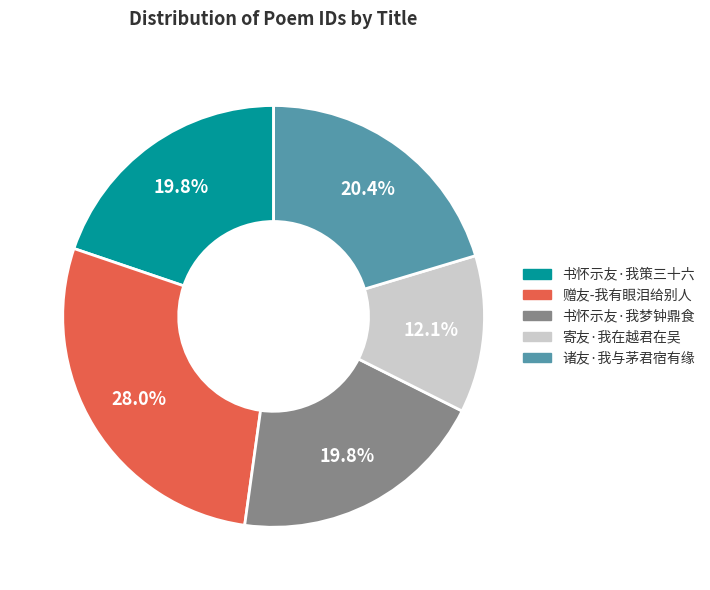

Between 书怀示友·我策三十六 and 赠友-我有眼泪给别人, which is larger?

赠友-我有眼泪给别人